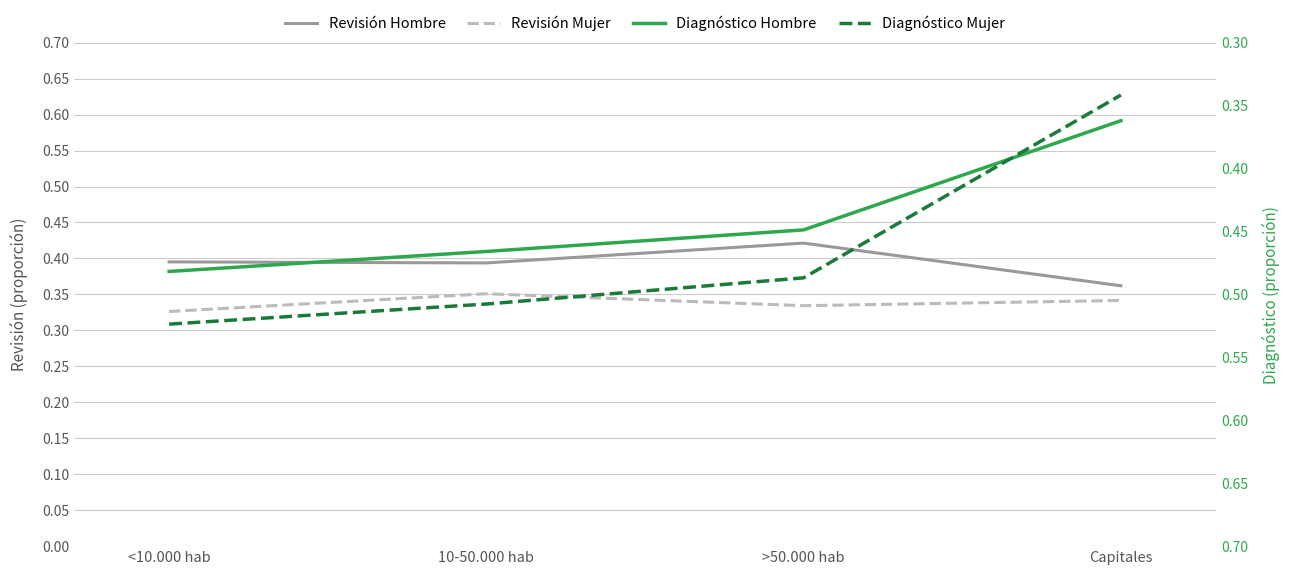

What is the label of the 4th point from the left?

Capitales